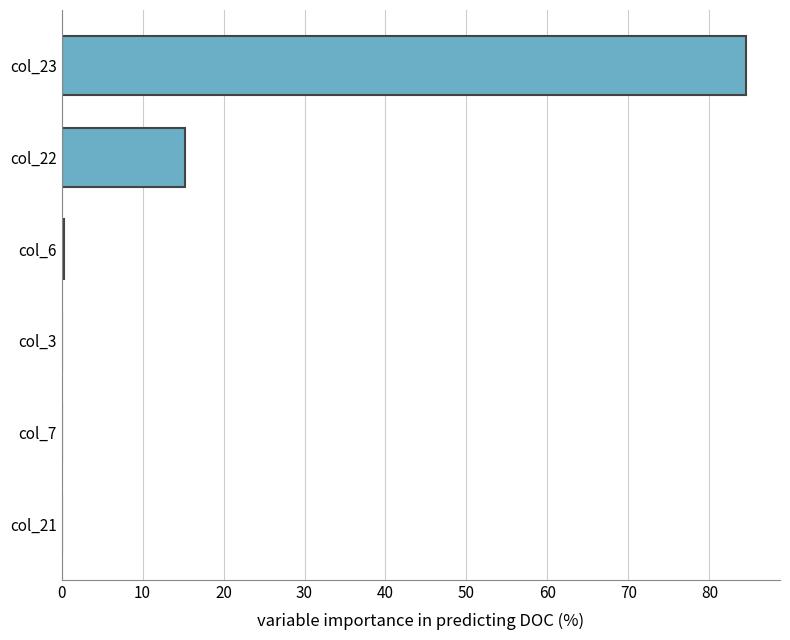

What is the ratio of the value at col_23 to the value at col_22?

5.6